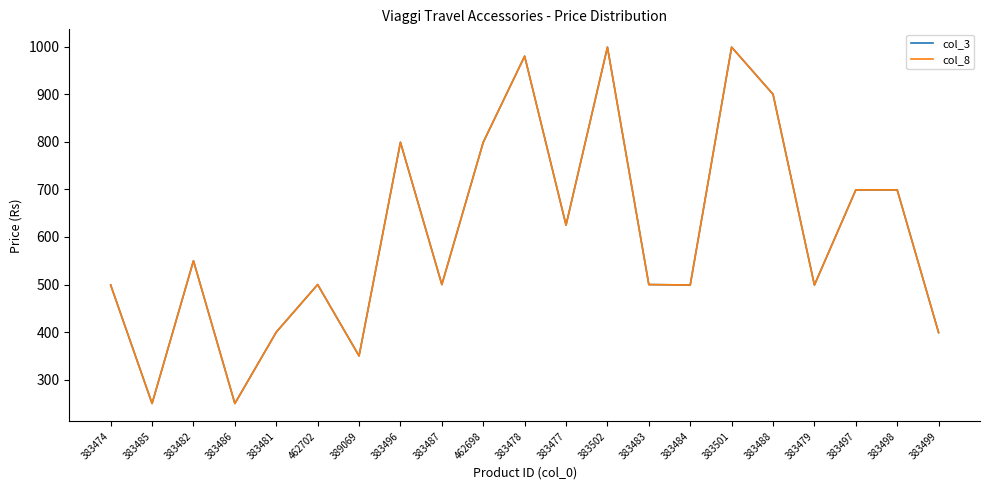

What is the label of the 12th point from the left?

383477